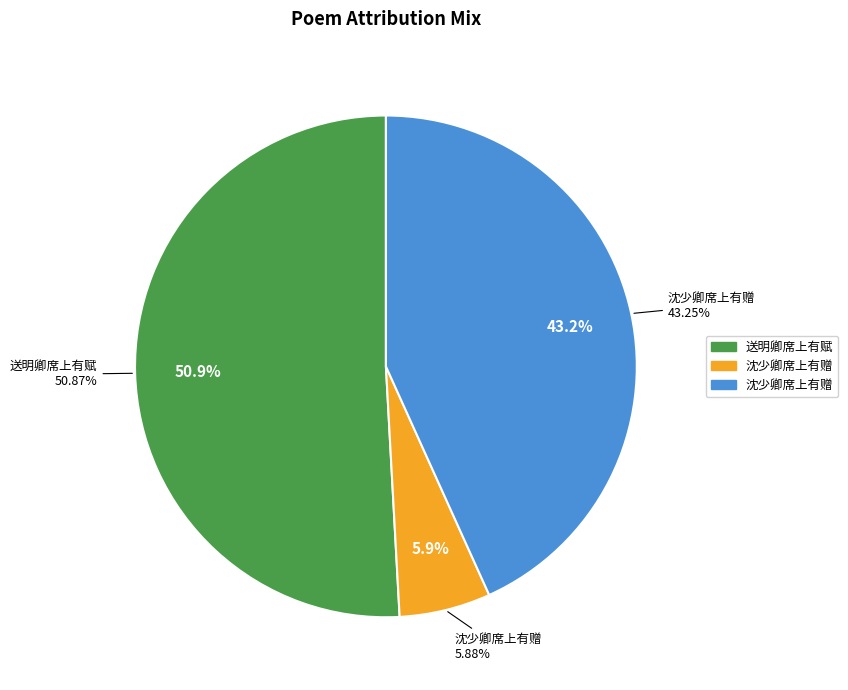

Which has a higher value, 沈少卿席上有赠 or 沈少卿席上有赠?

沈少卿席上有赠